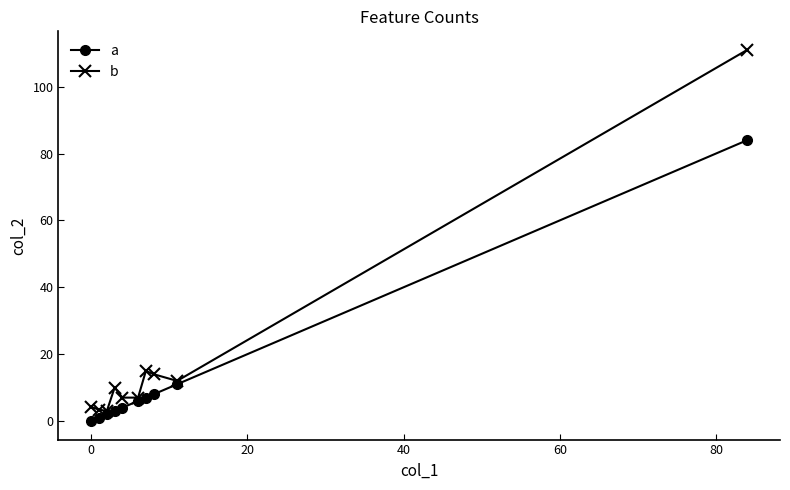

What is the sum of all a values?

126.0